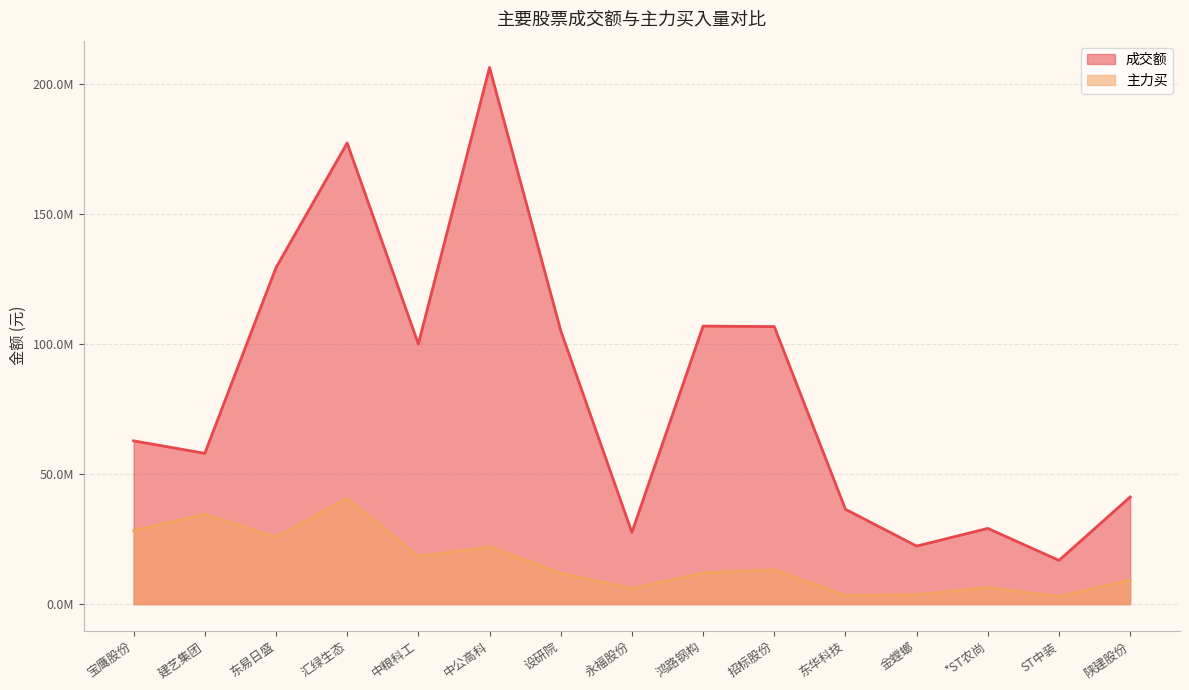

How many lines are shown in the chart?

2